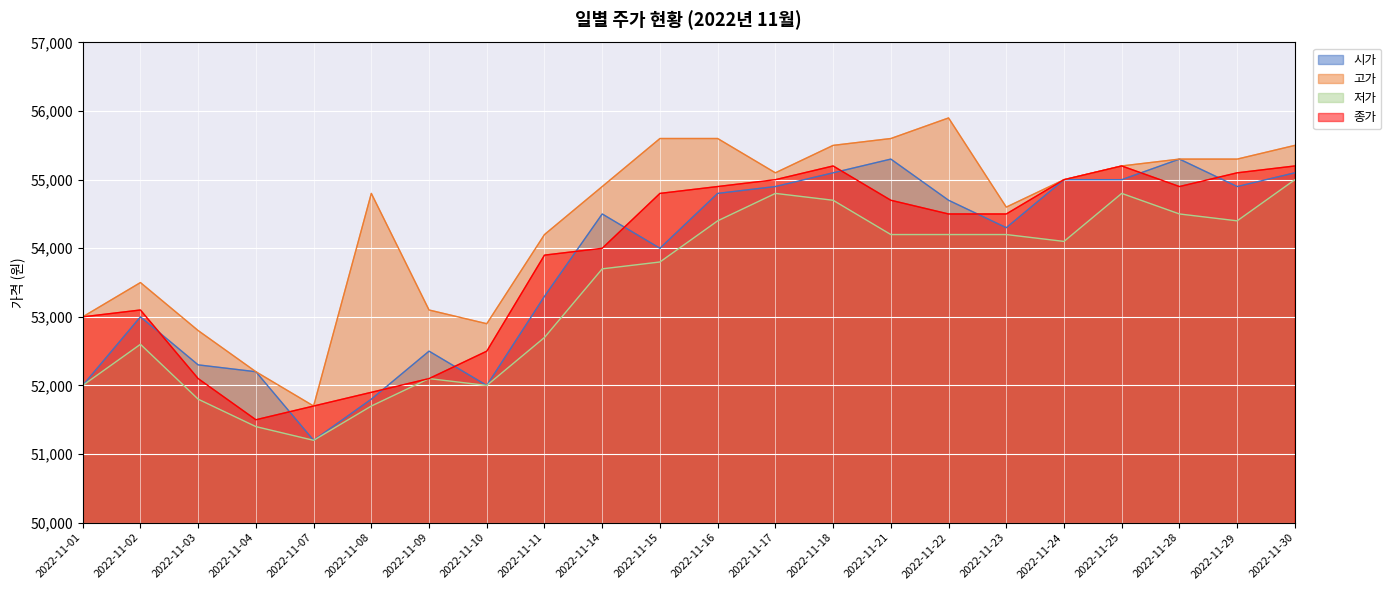

At which label does 시가 first exceed 54500?

2022-11-16